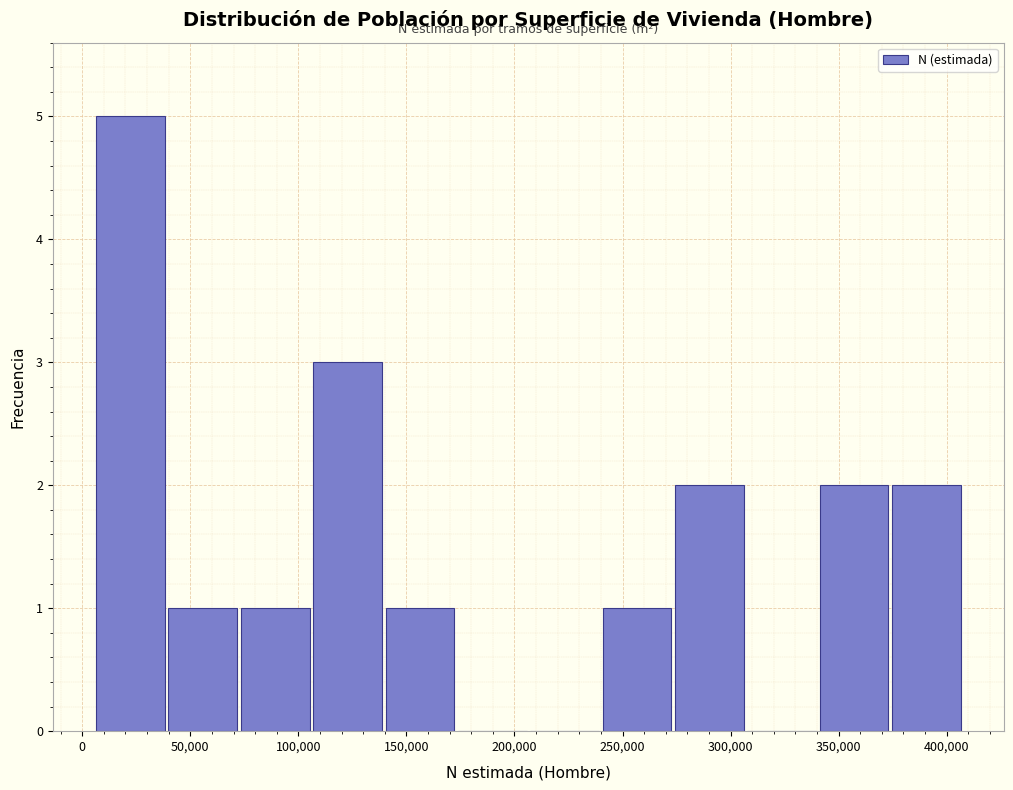

Which range on the x-axis has the tallest bar?

5000 to 40000